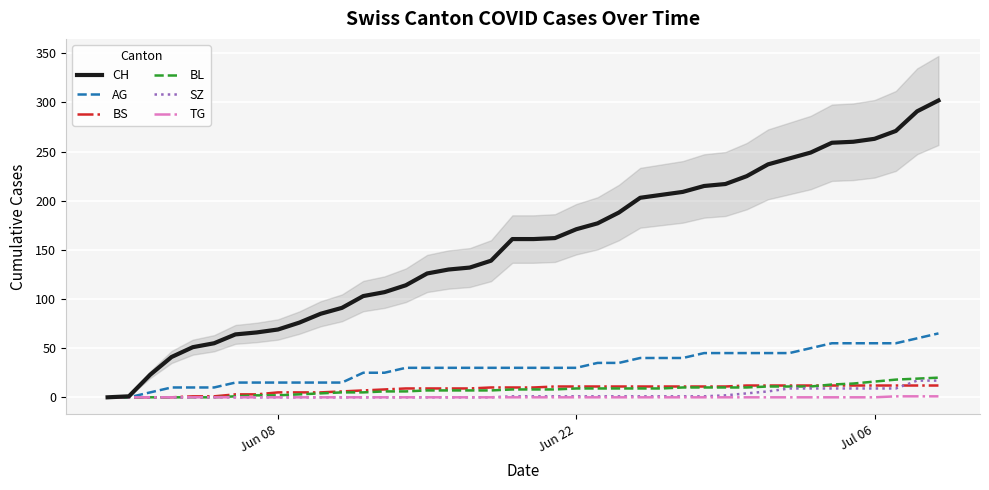

Which series has the widest spread of values?

CH